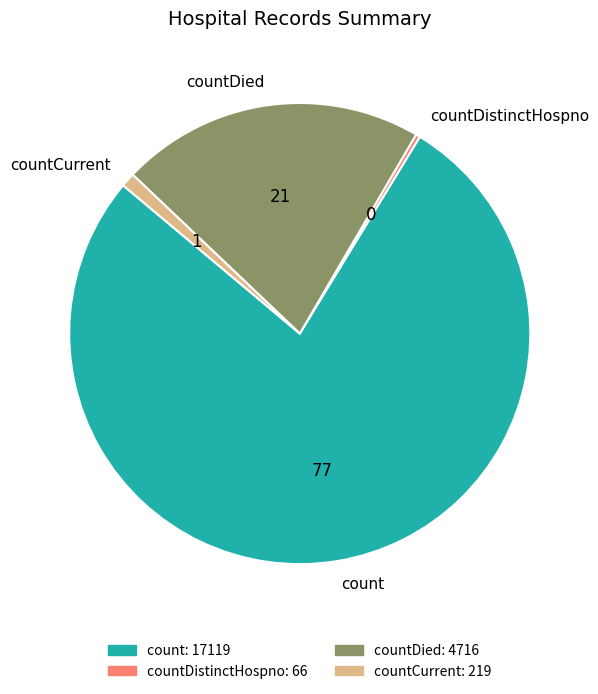

Between countDistinctHospno and countDied, which is larger?

countDied